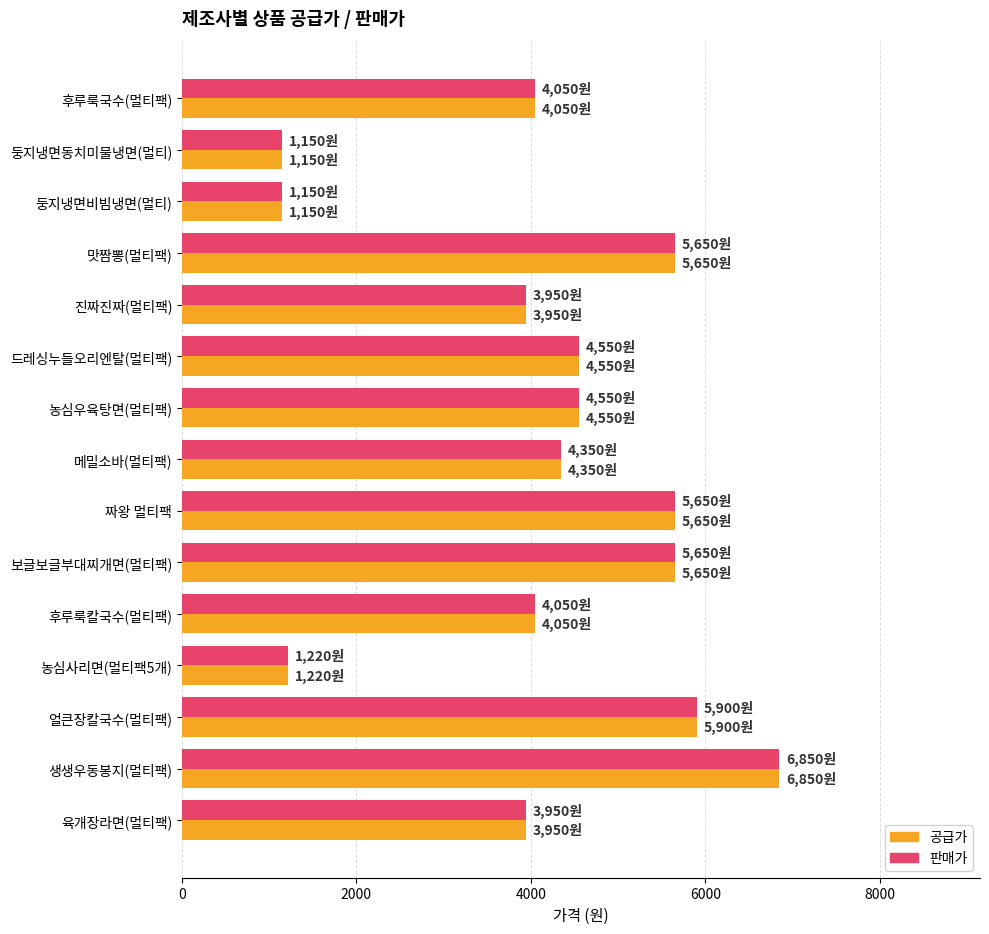

Which category has the highest value in the 판매가 series?

생생우동봉지(멀티팩)